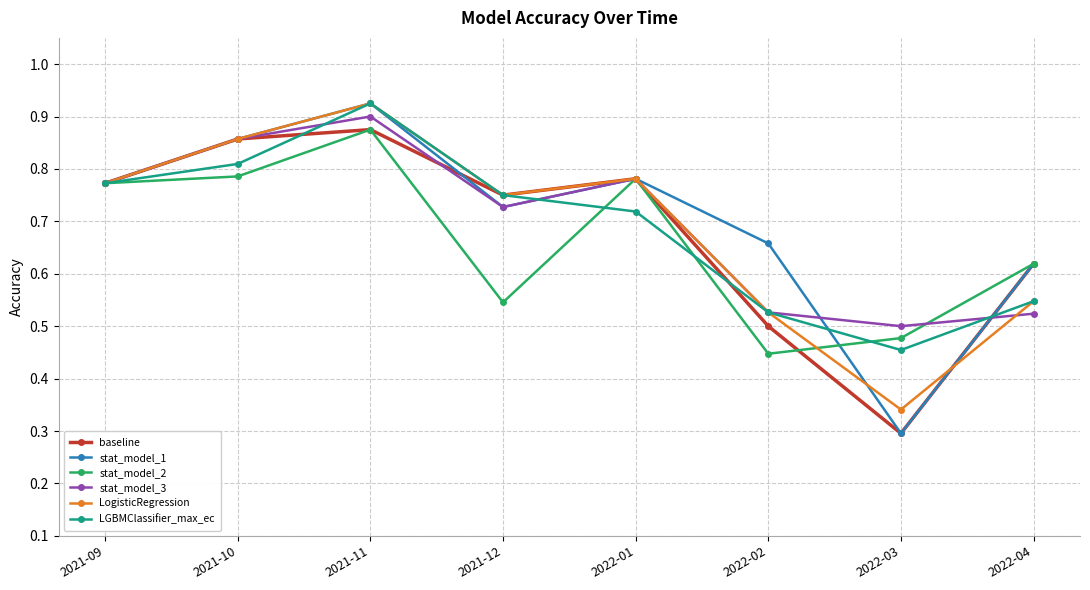

Which series changed the most between 2021-12 and 2022-01?

stat_model_2